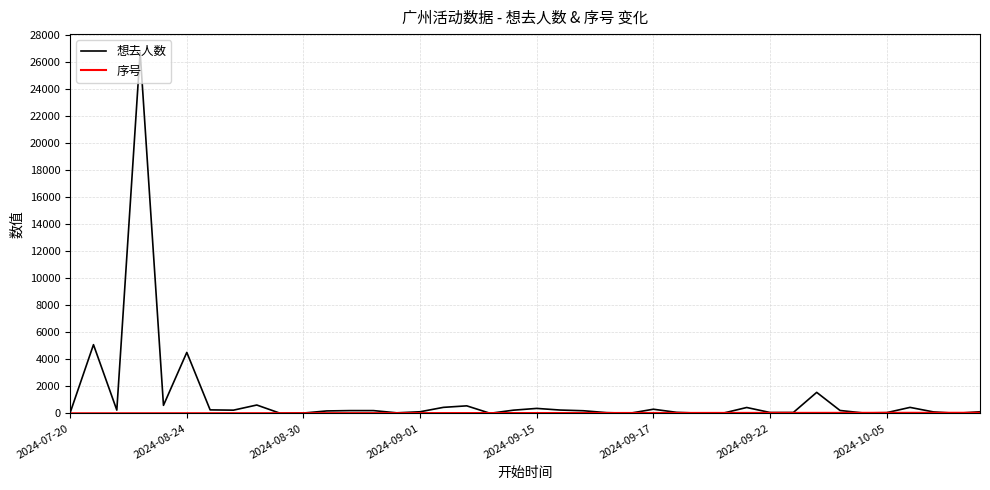

What is the maximum value shown in the chart?

26740